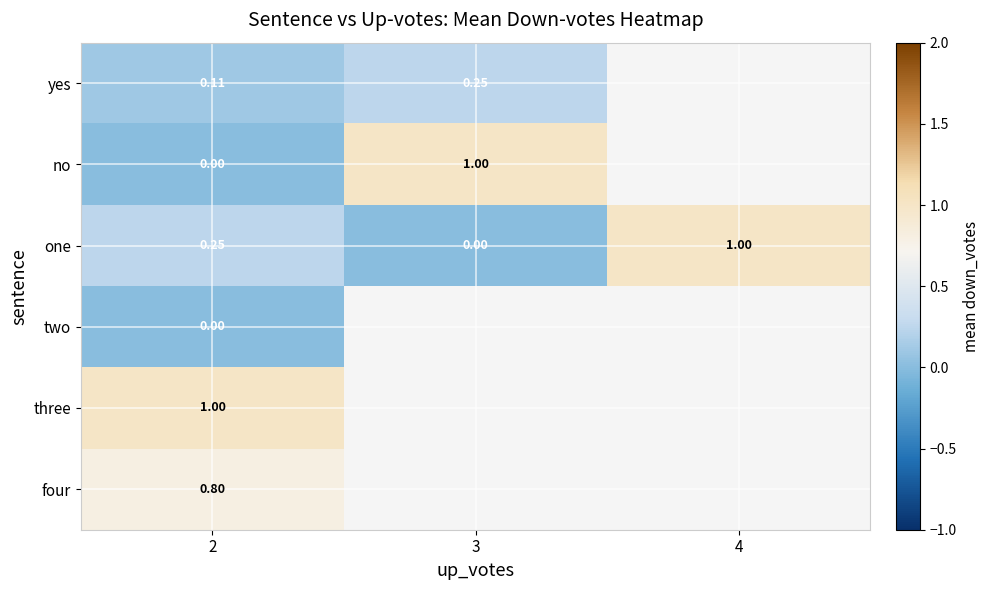

List the series in order of their peak value, highest first.

no, one, three, four, yes, two